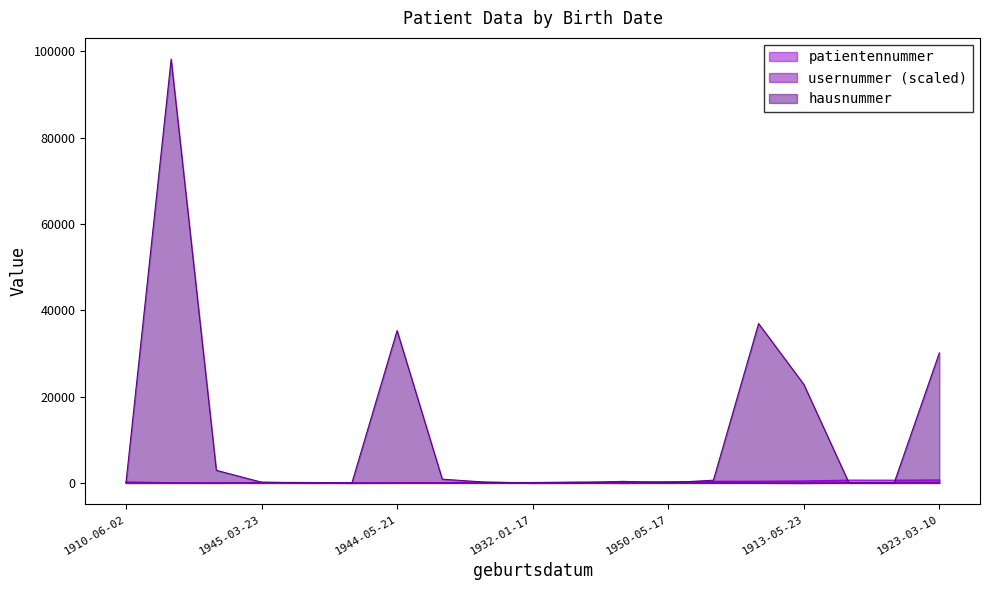

At which category does hausnummer reach its first local valley?

1919-07-31